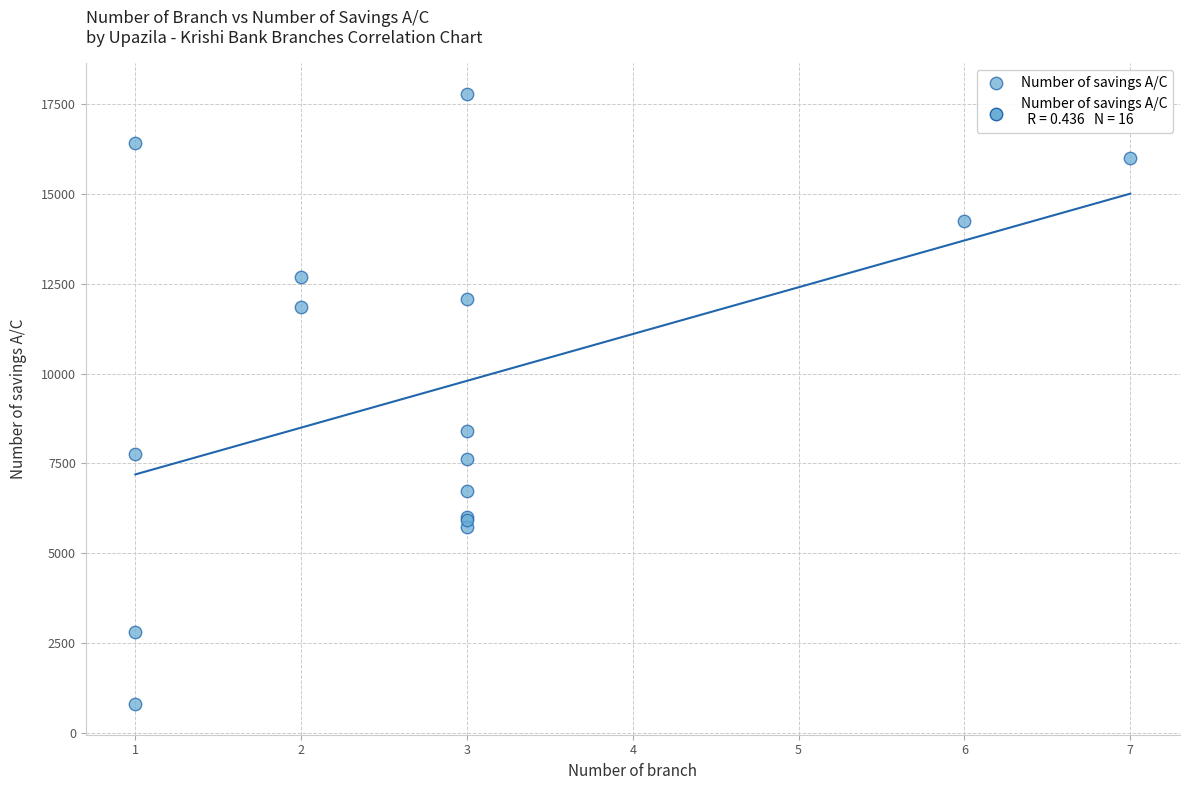

What Y value in the scatter plot is closest to 9288?

8396